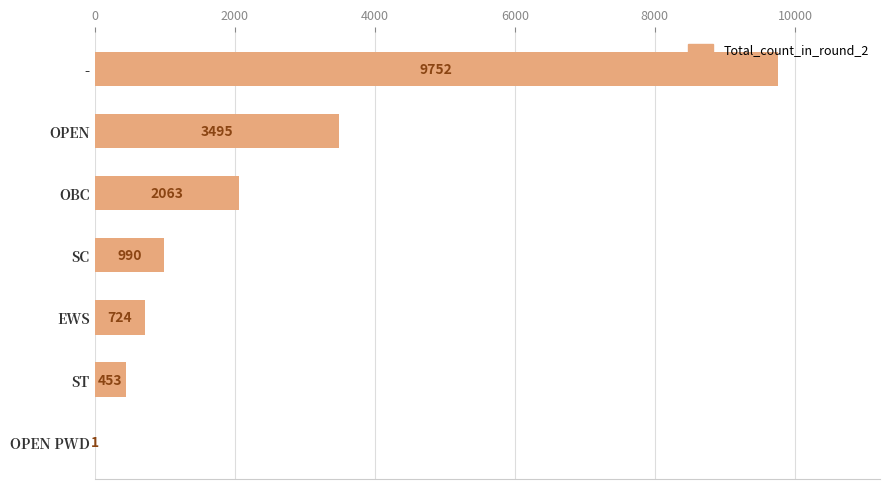

Does the chart contain stacked bars?

No